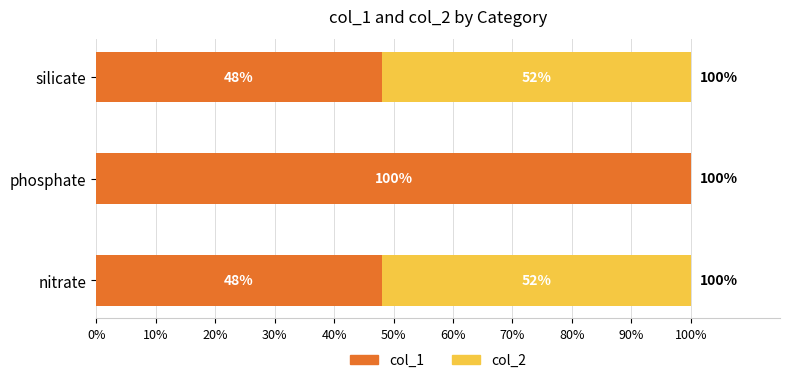

How many col_1 values are between 48 and 100?

3